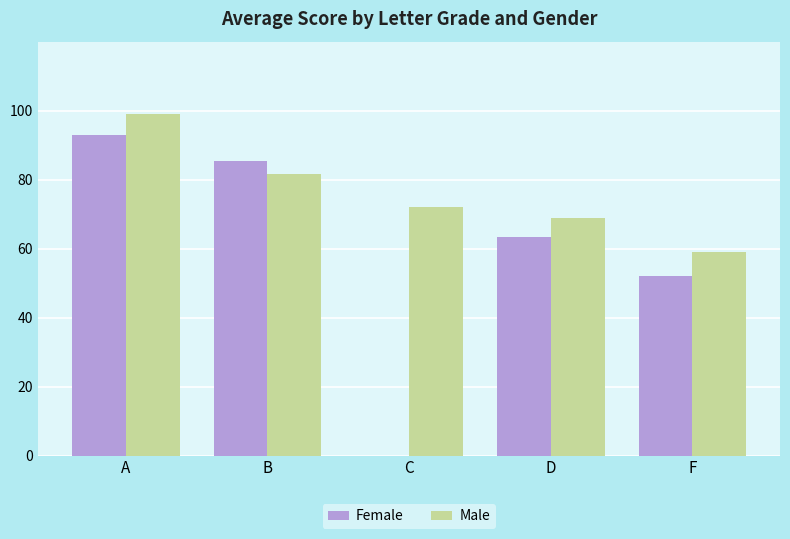

Which category has the highest value in the Female series?

A